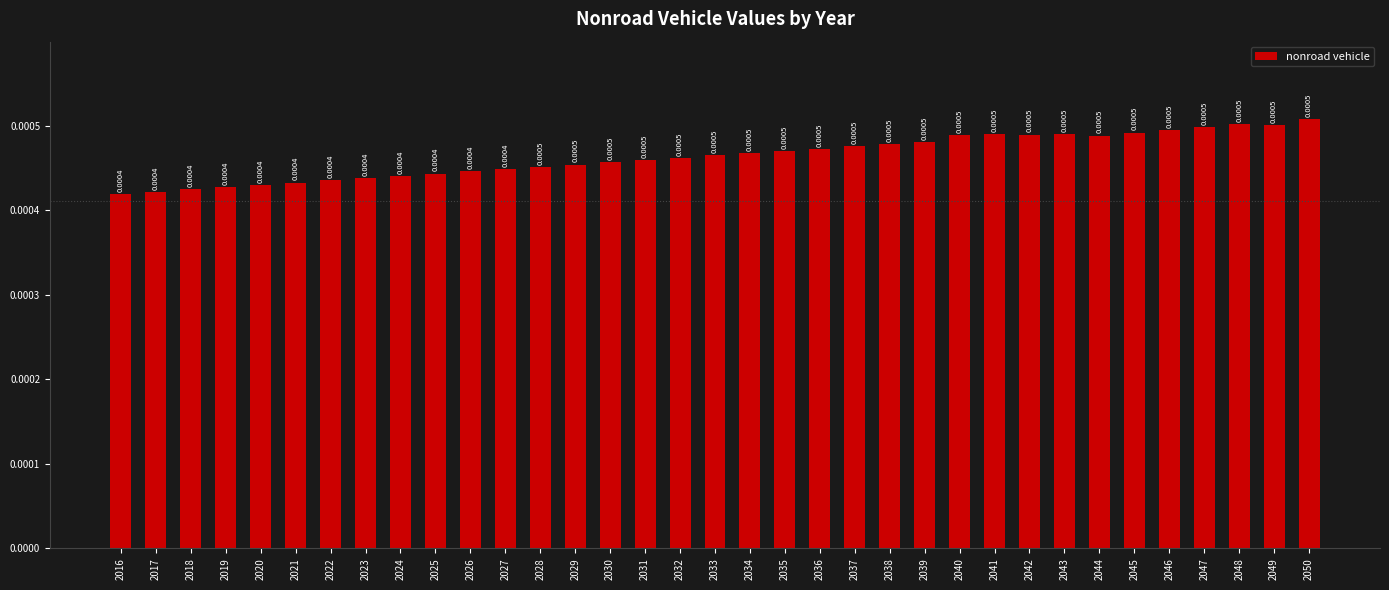

How many data points does each series have?

35